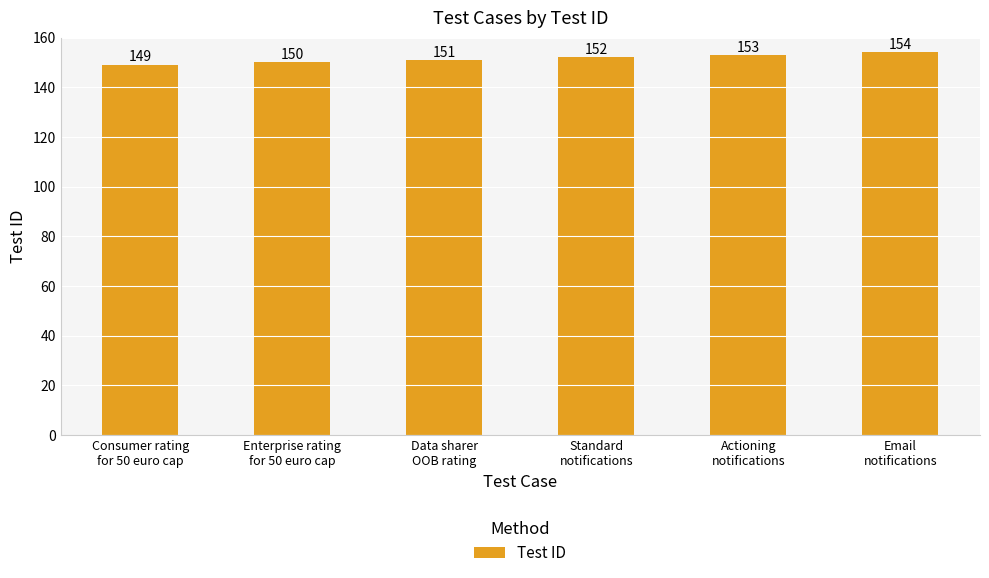

At which category does the chart reach its peak across all series?

Email
notifications